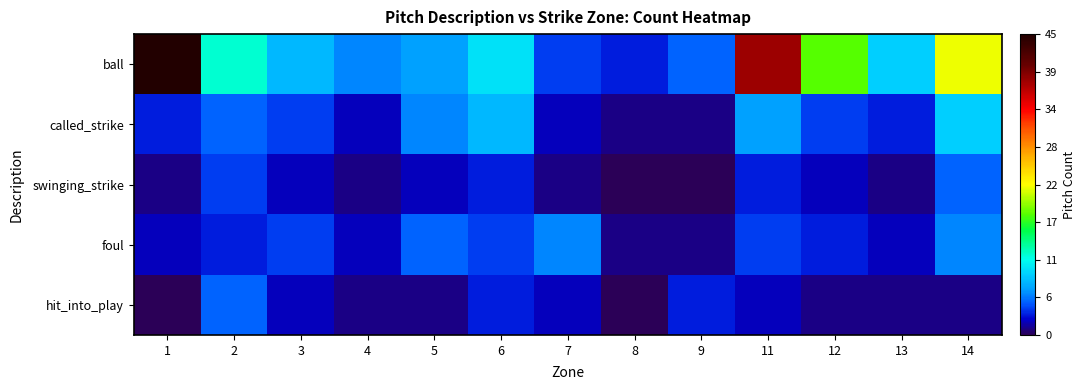

At 12, list the series in order from largest to smallest.

ball, called_strike, foul, swinging_strike, hit_into_play